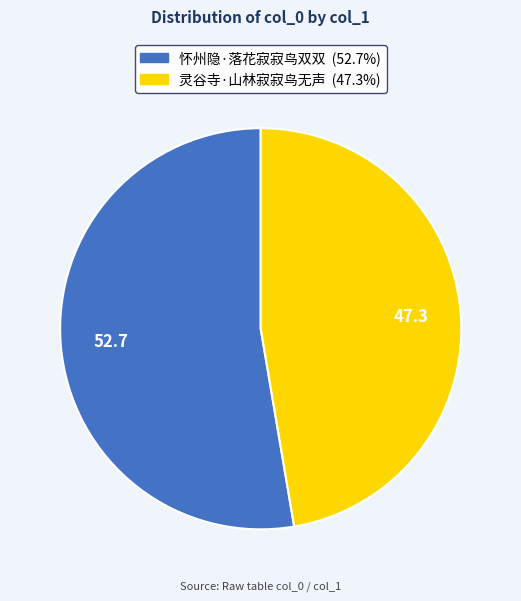

True or false: 怀州隐·落花寂寂鸟双双 accounts for 47% of the total.

False